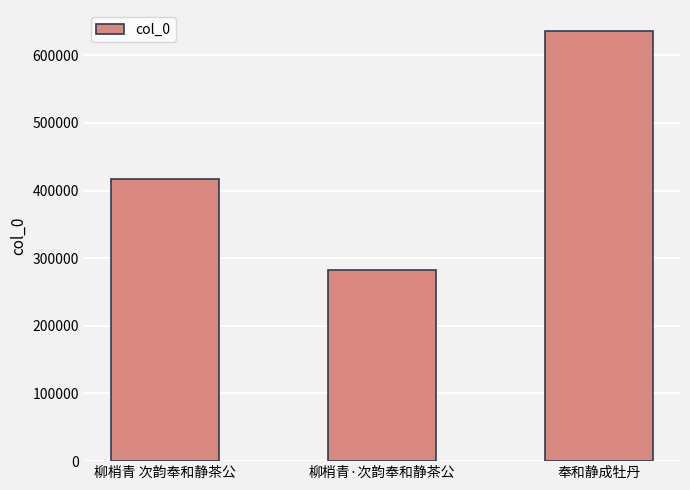

What is the change in value from 柳梢青 次韵奉和静茶公 to 柳梢青·次韵奉和静茶公?

-134966